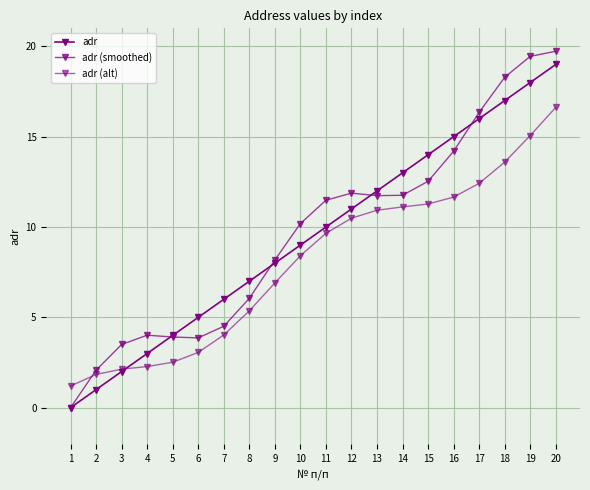

How many values in adr (smoothed) are above zero?

19